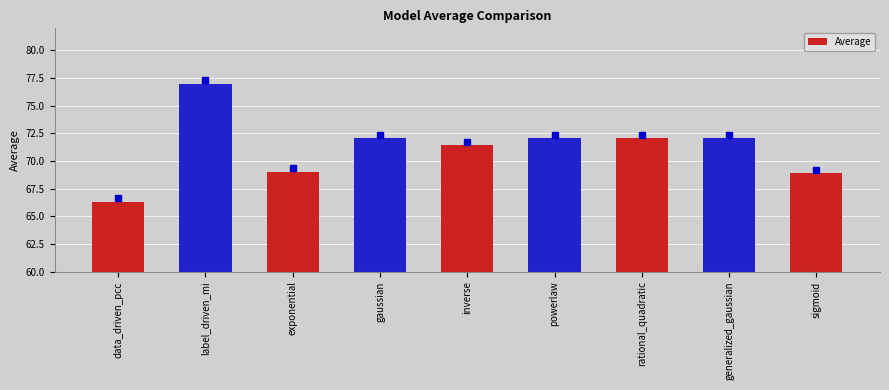

What is the label of the 9th bar from the left?

sigmoid